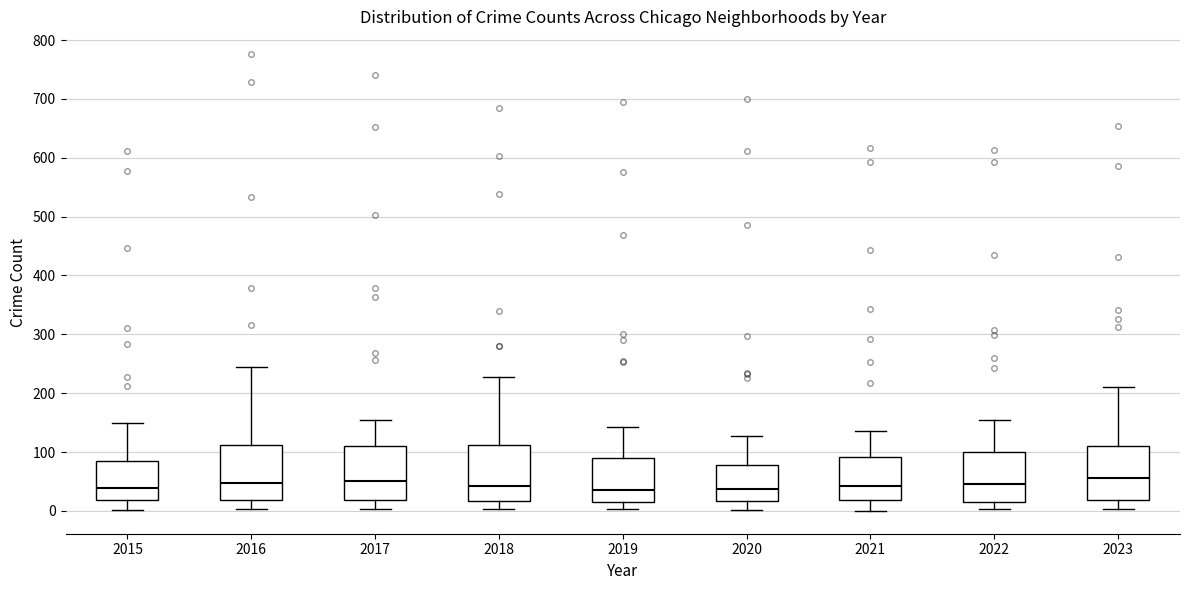

Reading left to right, transcribe this box plot: for each box, give where its median line is, the range the box spans, and where its two whiskers end, as read against the y-axis. The values are not printed on the chart, so give them approximately, as read against the axis.

2015: median 40, box 20 to 80, whiskers 0 to 150
2016: median 50, box 20 to 110, whiskers 0 to 250
2017: median 50, box 20 to 110, whiskers 0 to 160
2018: median 40, box 20 to 110, whiskers 0 to 230
2019: median 40, box 20 to 90, whiskers 0 to 140
2020: median 40, box 20 to 80, whiskers 0 to 130
2021: median 40, box 20 to 90, whiskers 0 to 140
2022: median 50, box 20 to 100, whiskers 0 to 160
2023: median 60, box 20 to 110, whiskers 0 to 210